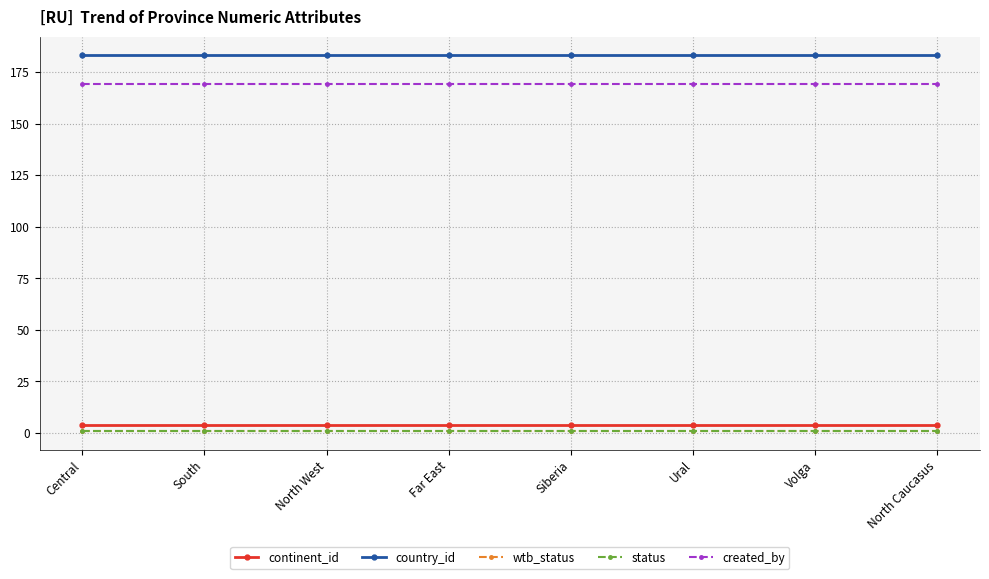

Does the chart have visible grid lines?

Yes